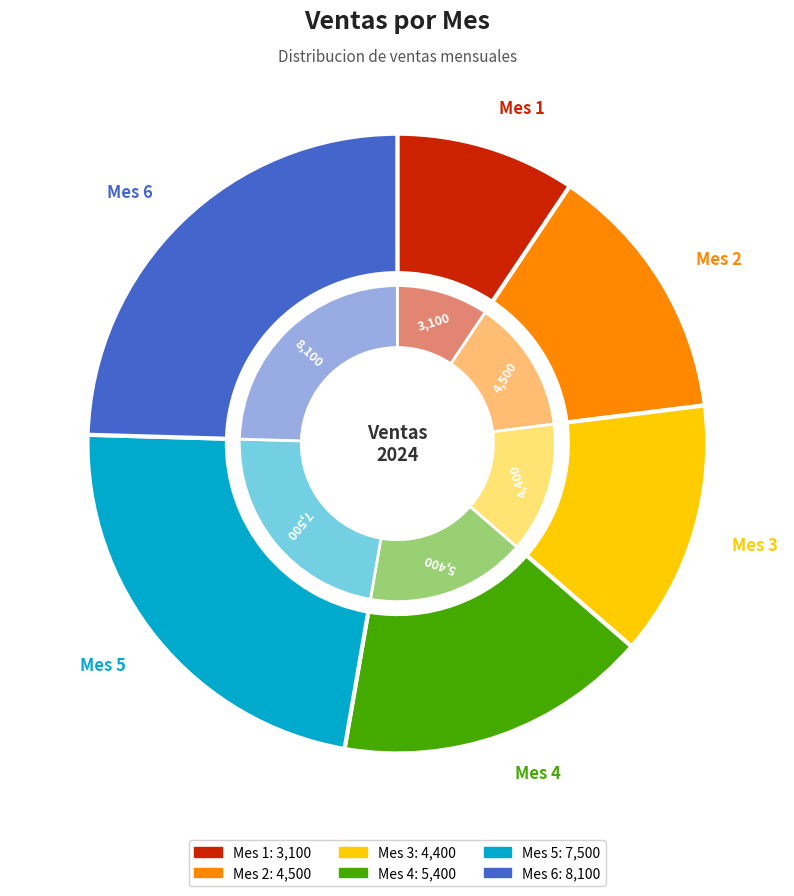

How many slices are in this pie chart?

6